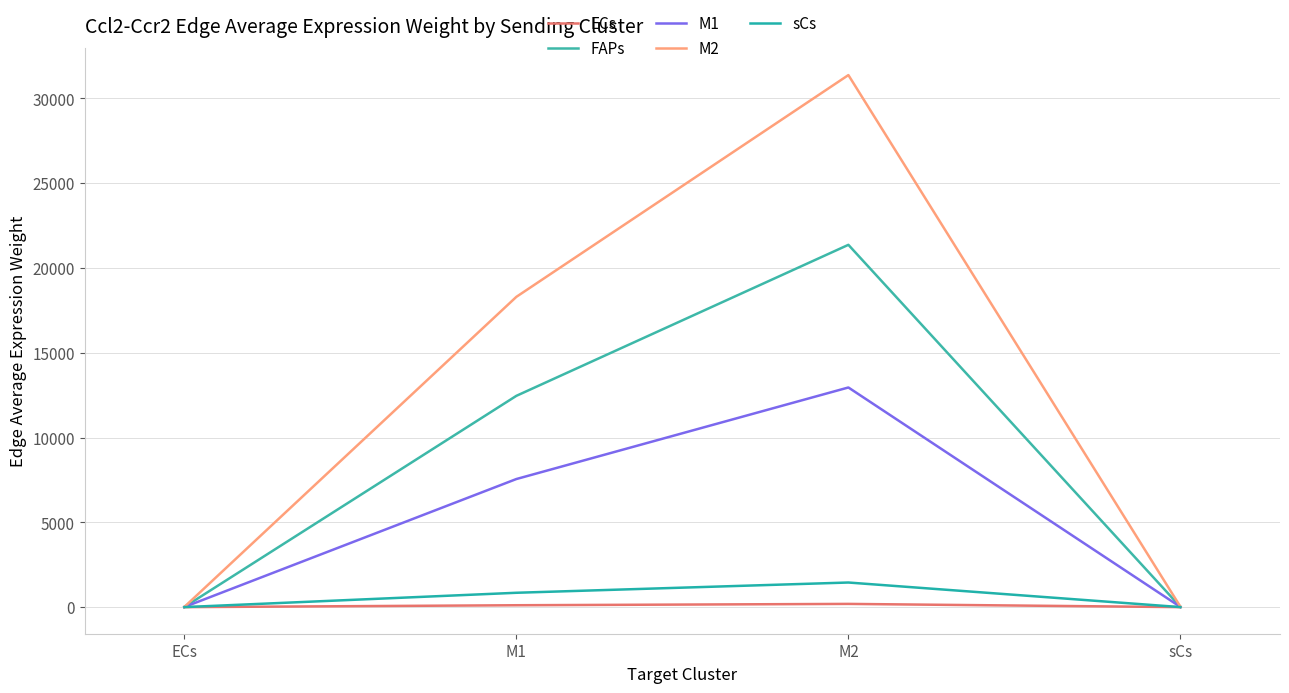

How many lines are shown in the chart?

5